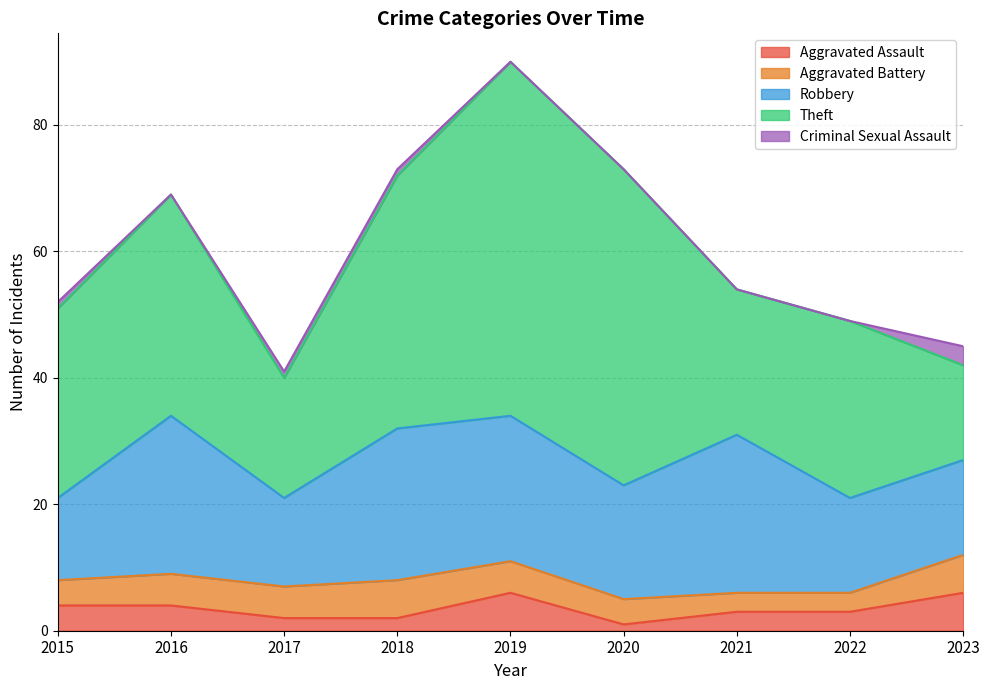

At which category does Criminal Sexual Assault reach its first local valley?

2016